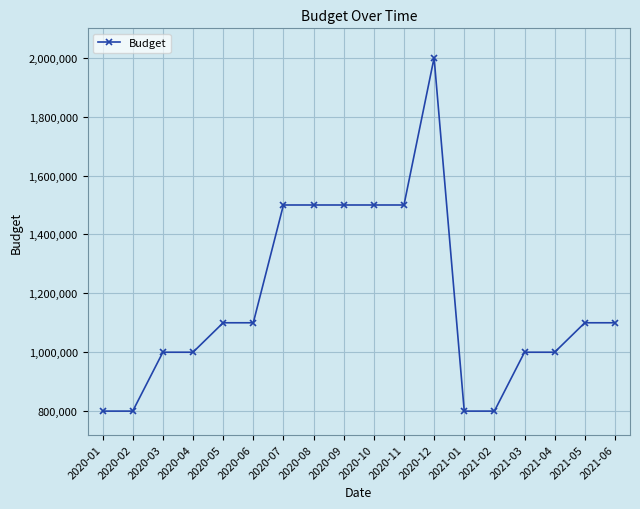

True or false: there are more than 0 points higher than both neighbors.

True